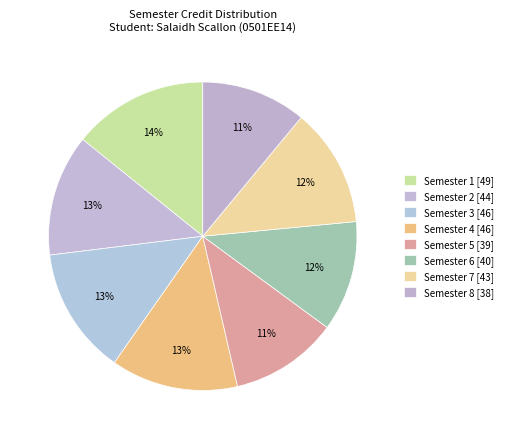

What percentage do Semester 8 and Semester 2 together represent?

23.8%